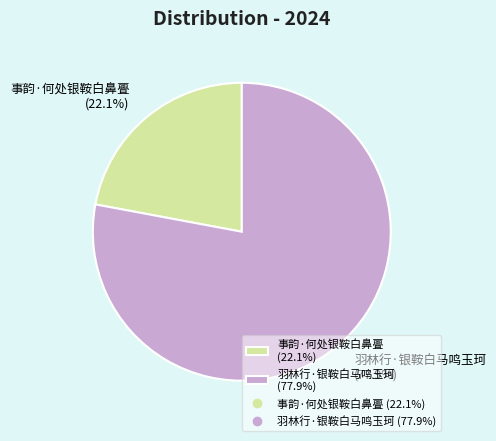

Does any single category account for the majority?

Yes